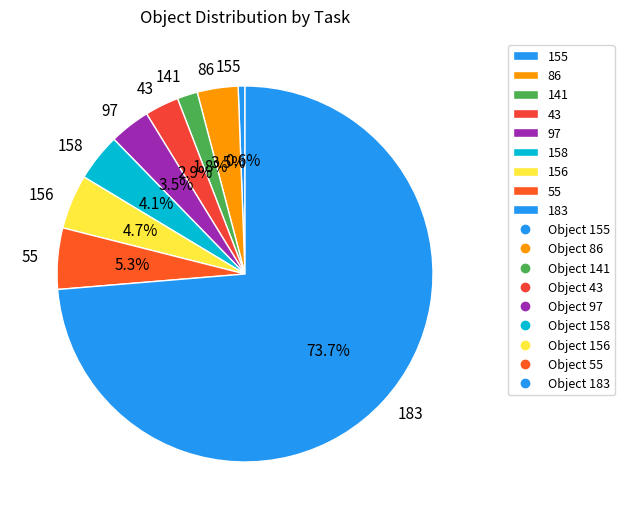

To the nearest percent, what is the average slice percentage?

11%